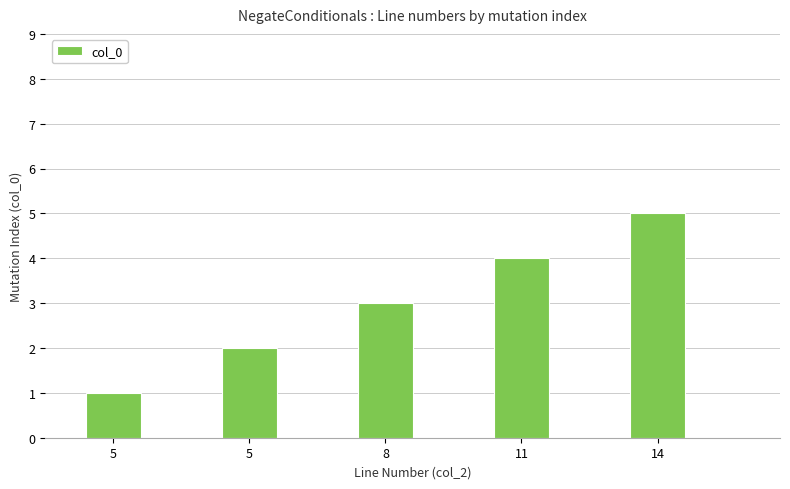

What is the average value?

3